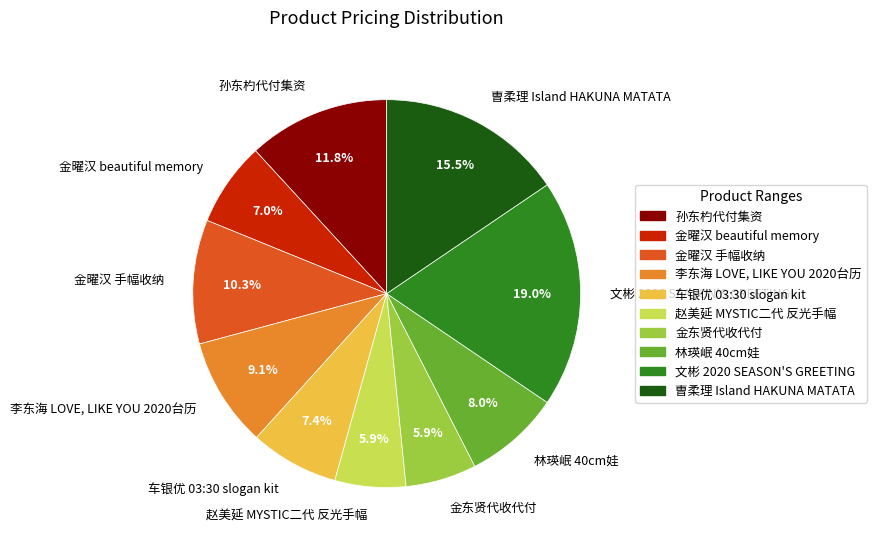

Count the number of slices in the pie.

10